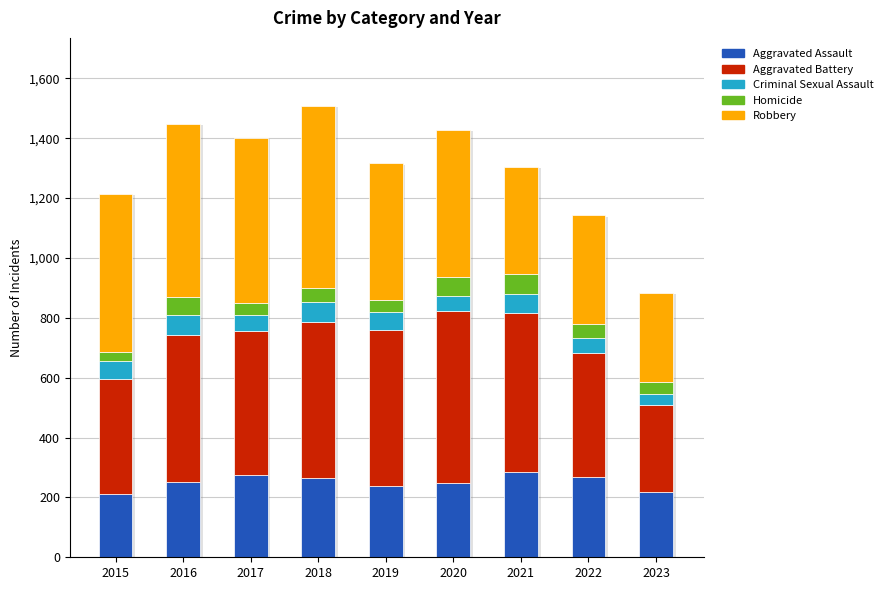

Rank the categories by Homicide value from highest to lowest.

2021, 2020, 2016, 2018, 2022, 2019, 2023, 2017, 2015